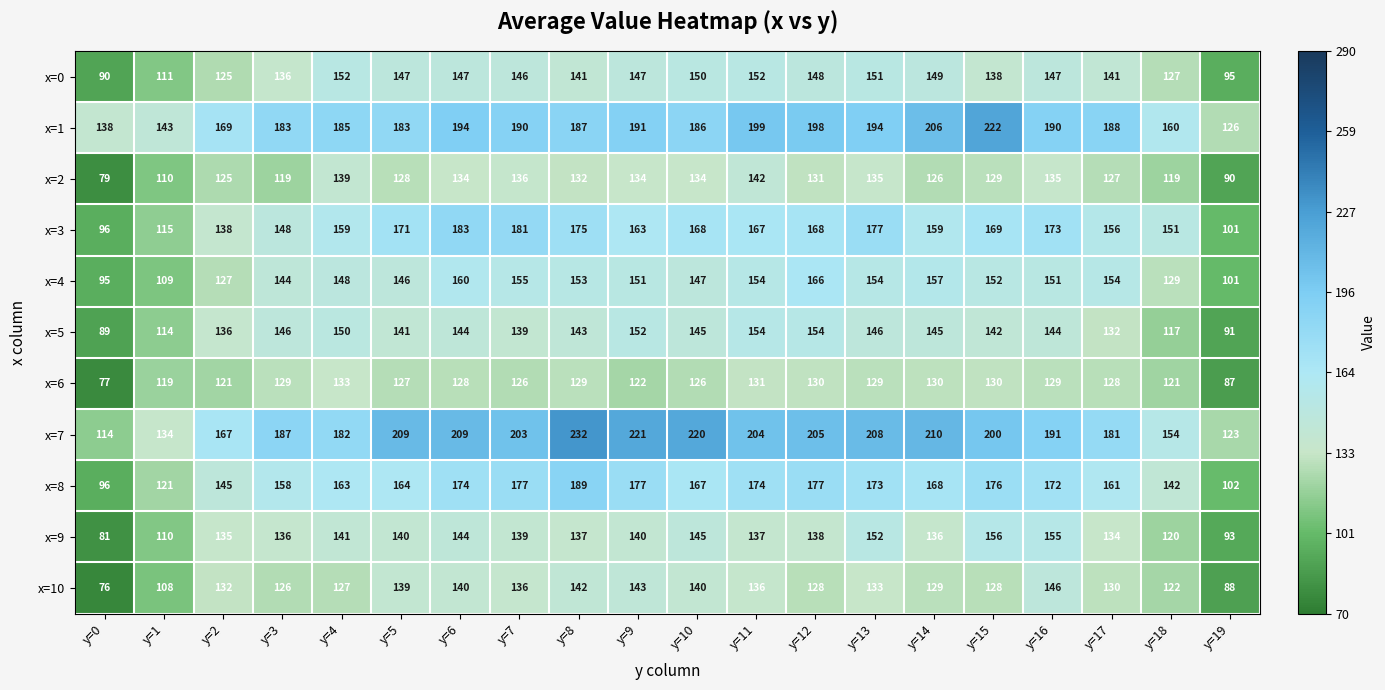

The value of x=2 at y=16 is 135. True or false?

True